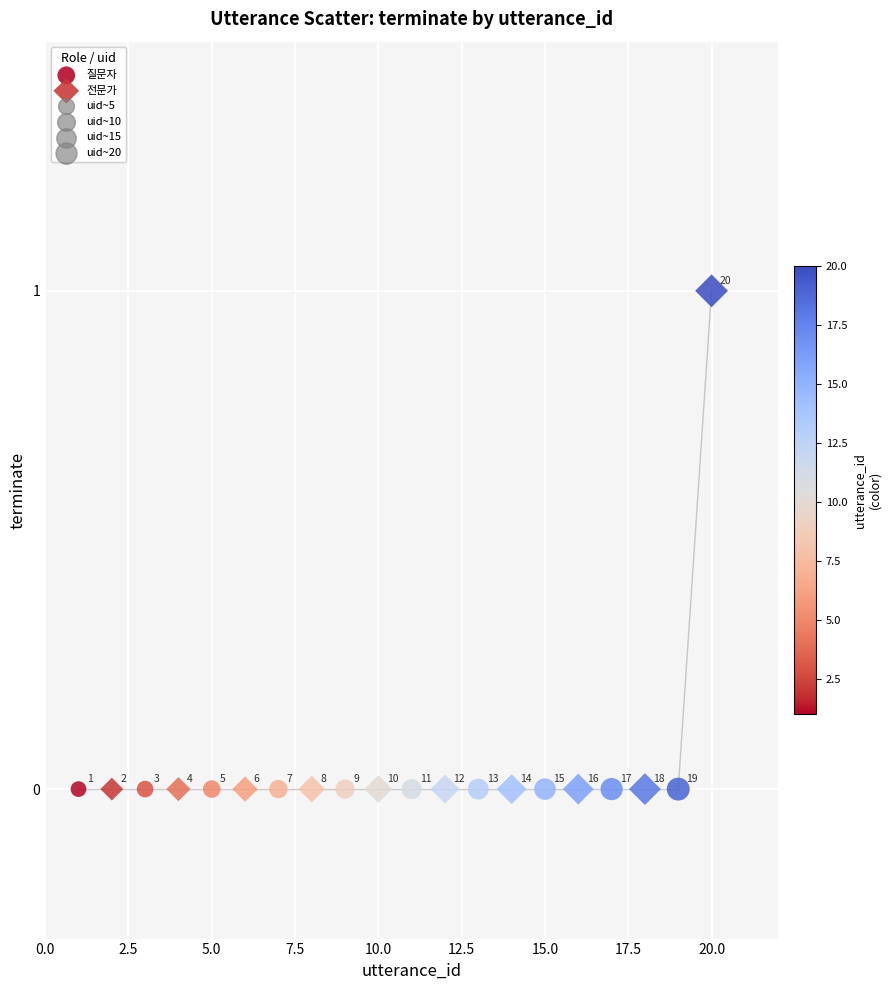

Which series reaches the maximum Y coordinate?

전문가